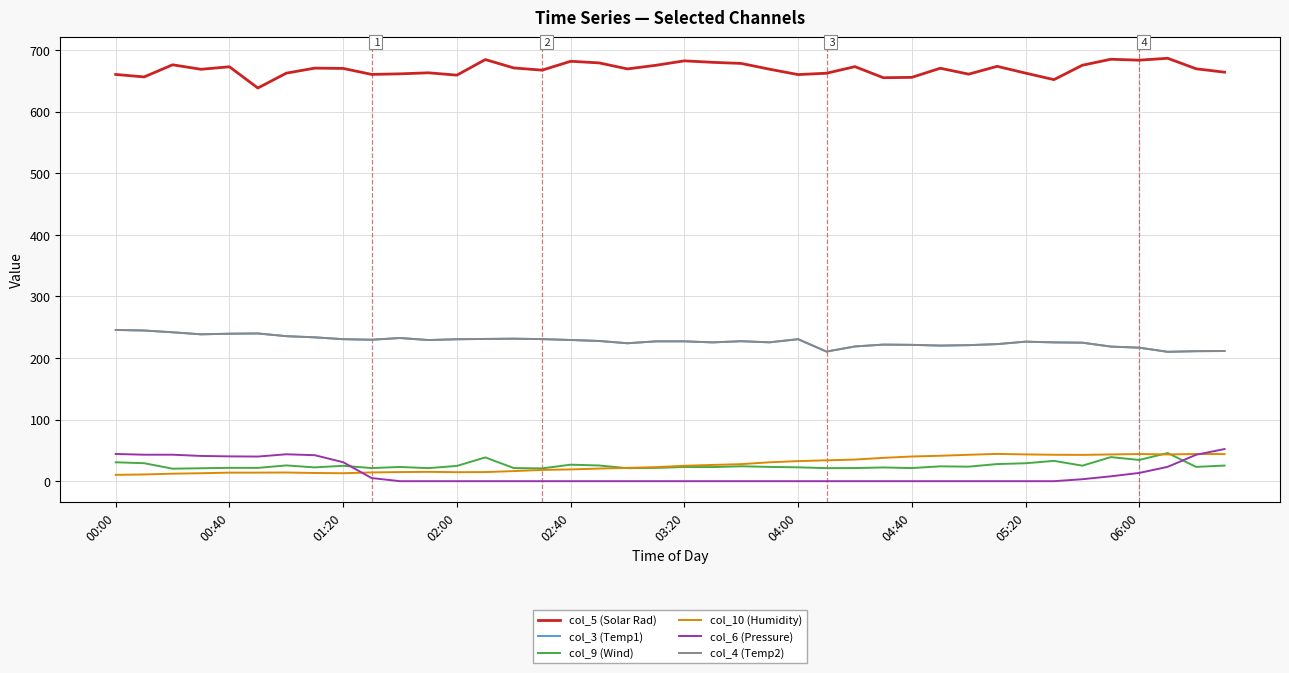

True or false: col_4 (Temp2) and col_5 (Solar Rad) intersect in this chart.

False